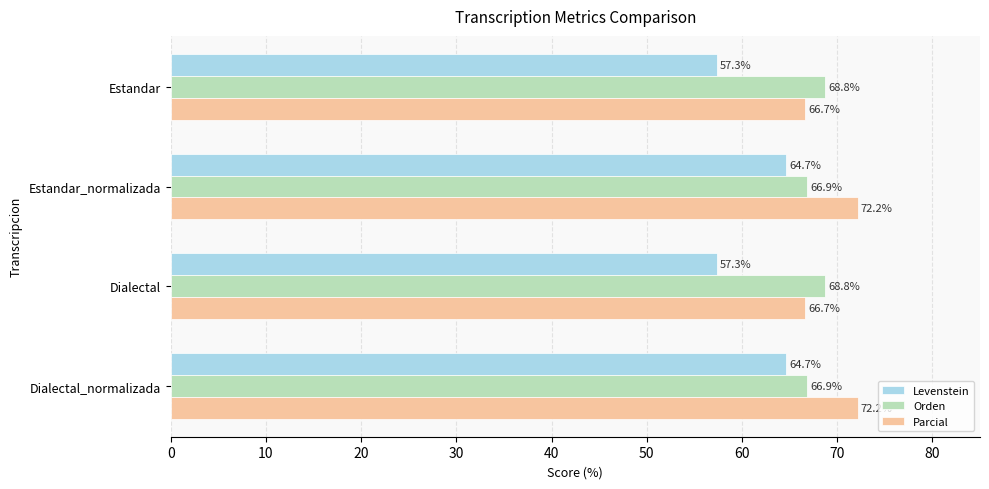

List the series in order of their overall mean, highest first.

Parcial, Orden, Levenstein